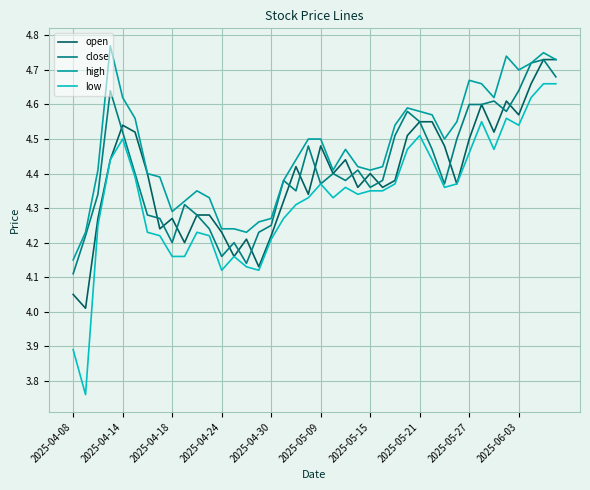

True or false: high and low intersect in this chart.

False